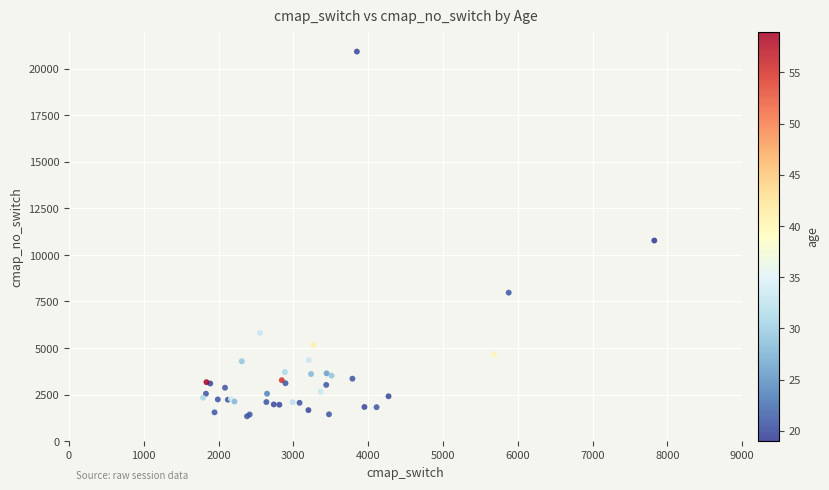

What Y value in the scatter plot is closest to 11128?

10774.6